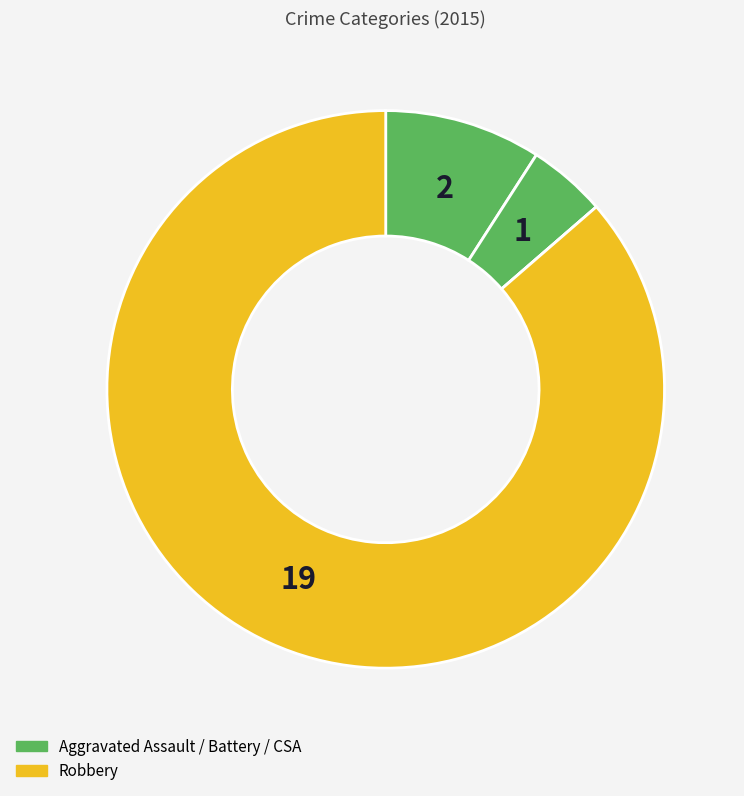

To the nearest percent, what is the difference between the largest and smallest slice percentages?

86%